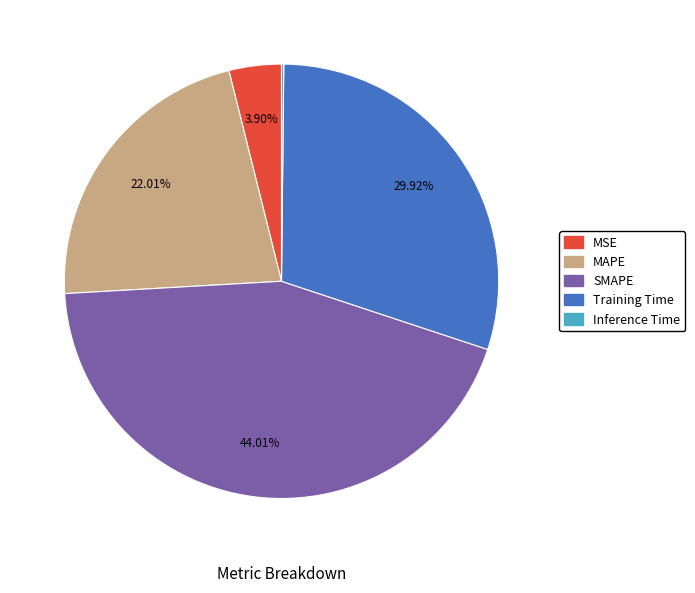

What is the largest slice in the pie chart?

SMAPE